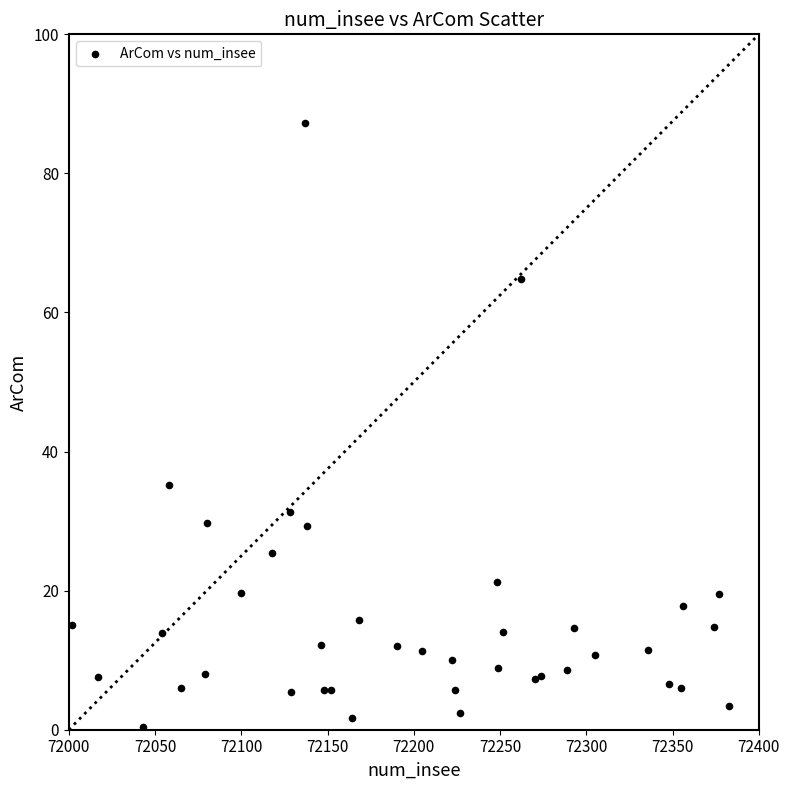

What Y value in the scatter plot is closest to 43?

35.2